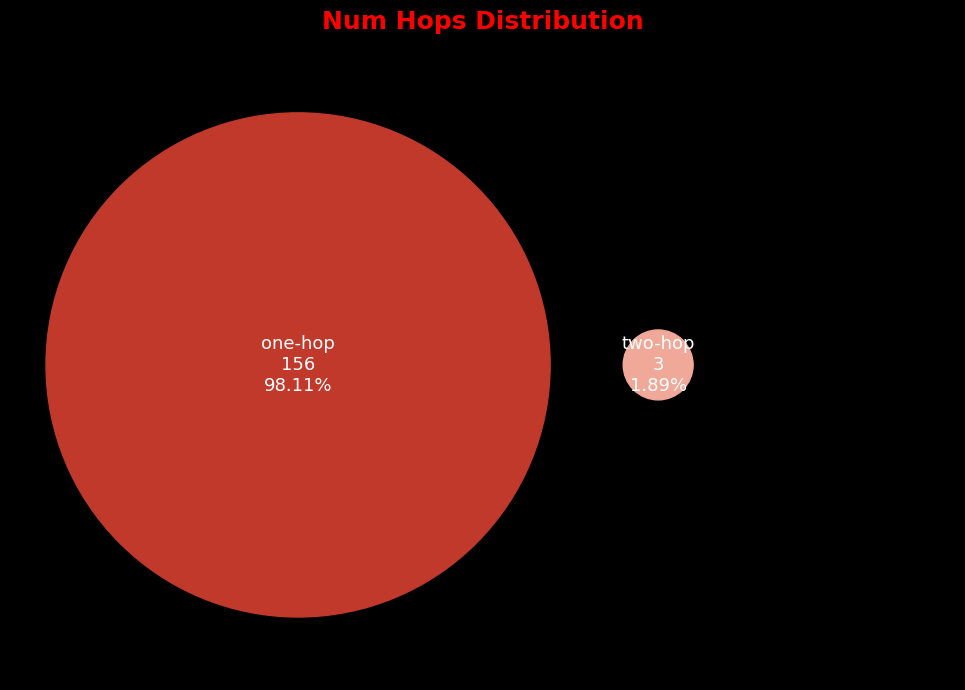

Does any single category account for the majority?

Yes